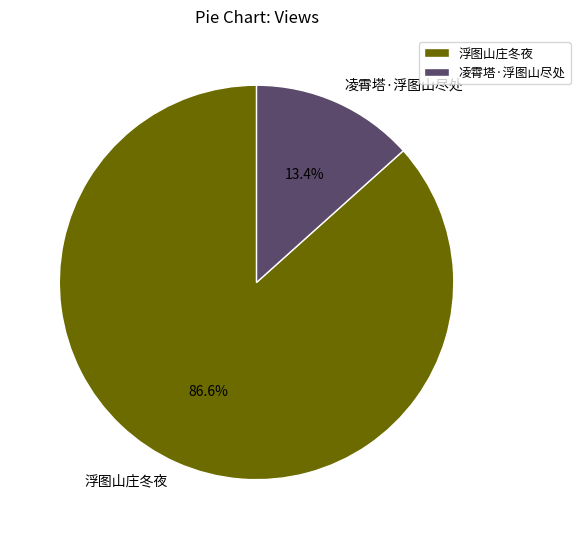

How much of the chart is everything except 凌霄塔·浮图山尽处?

86.6%